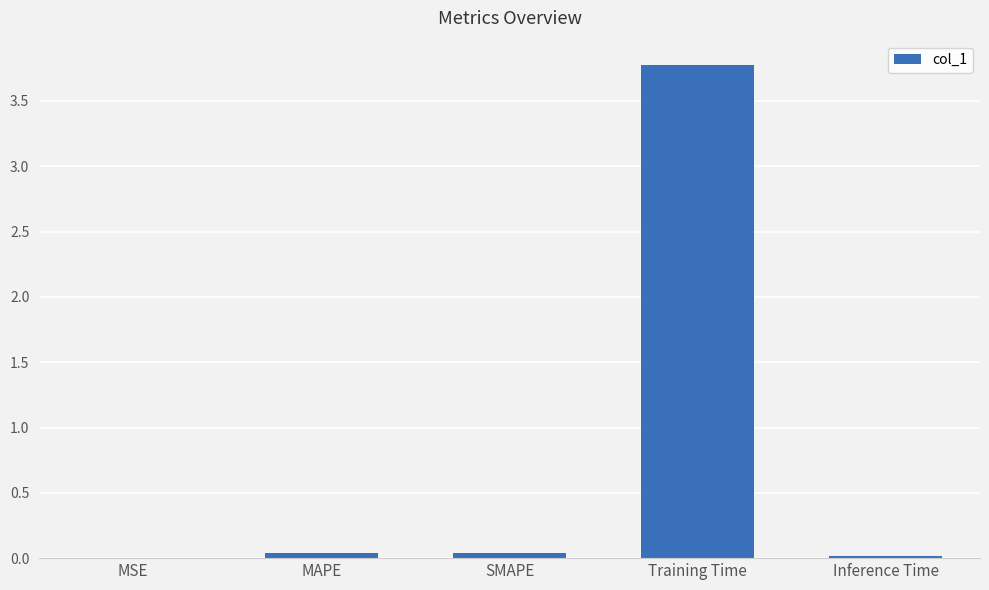

Which label corresponds to the largest value in the chart?

Training Time